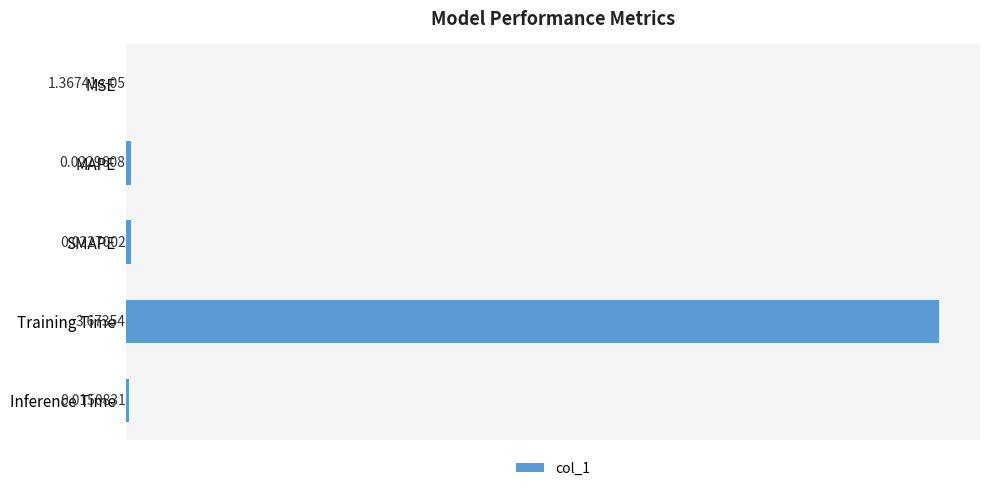

Are the bars horizontal?

Yes